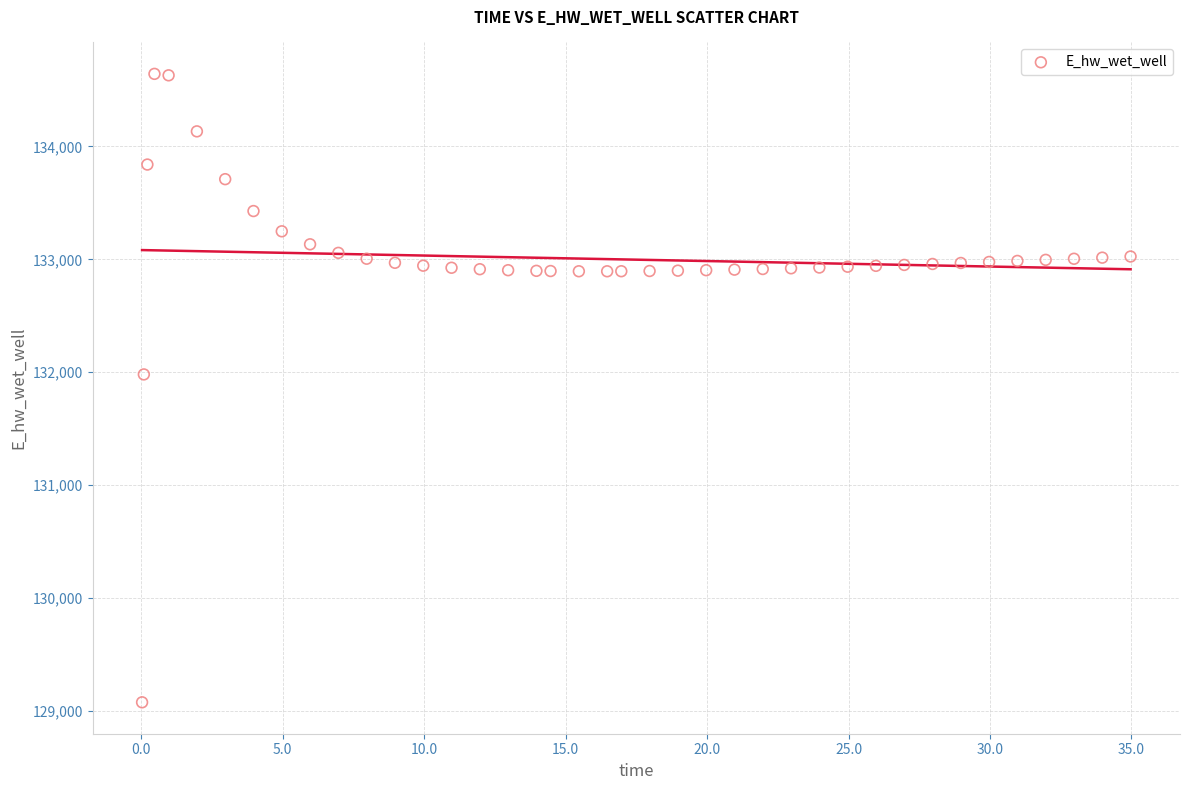

What is the range of X values (max minus min)?

34.9